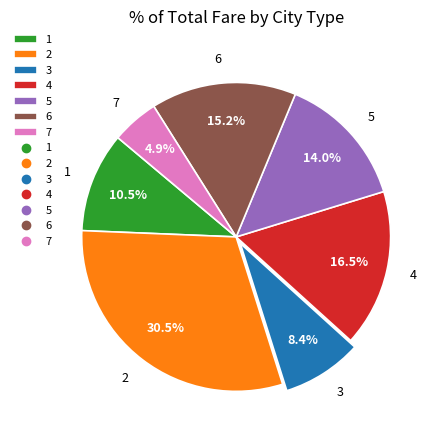

Is 1 the majority of the pie?

No